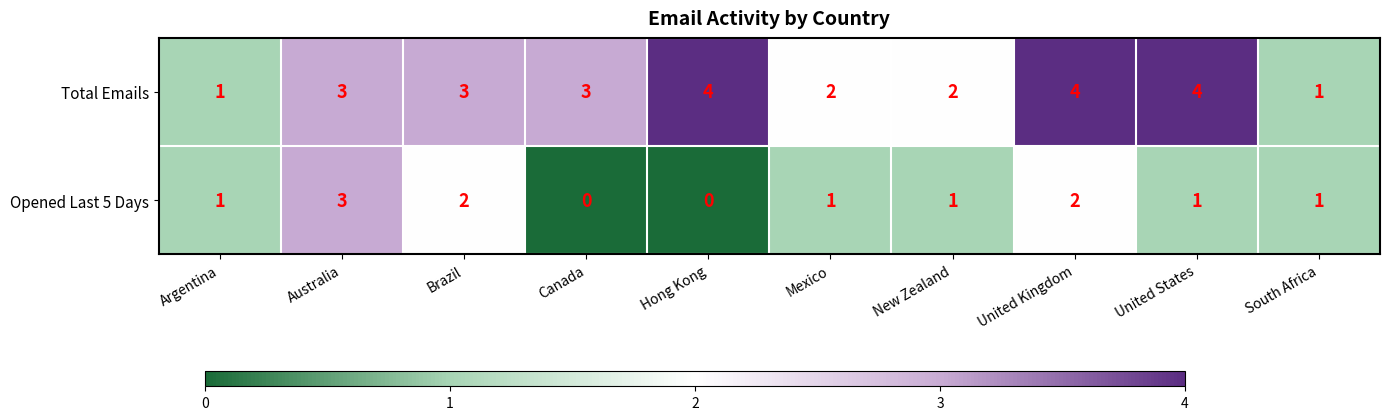

What is the difference between the highest and lowest values at Canada?

3